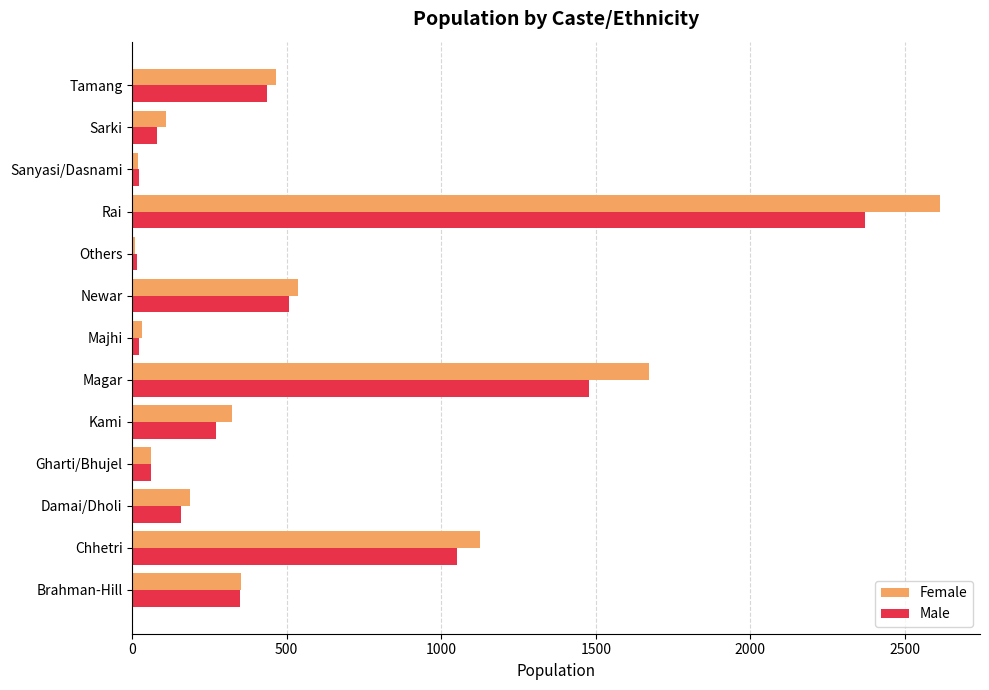

Between Gharti/Bhujel and Tamang, which series saw the biggest shift?

Female